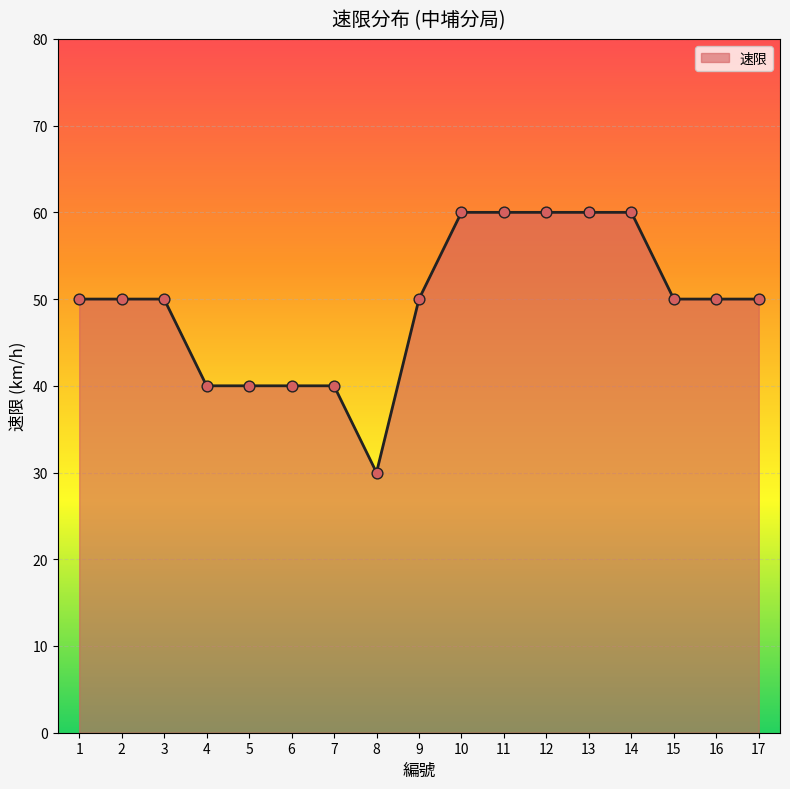

Which has a higher value, 11 or 6?

11